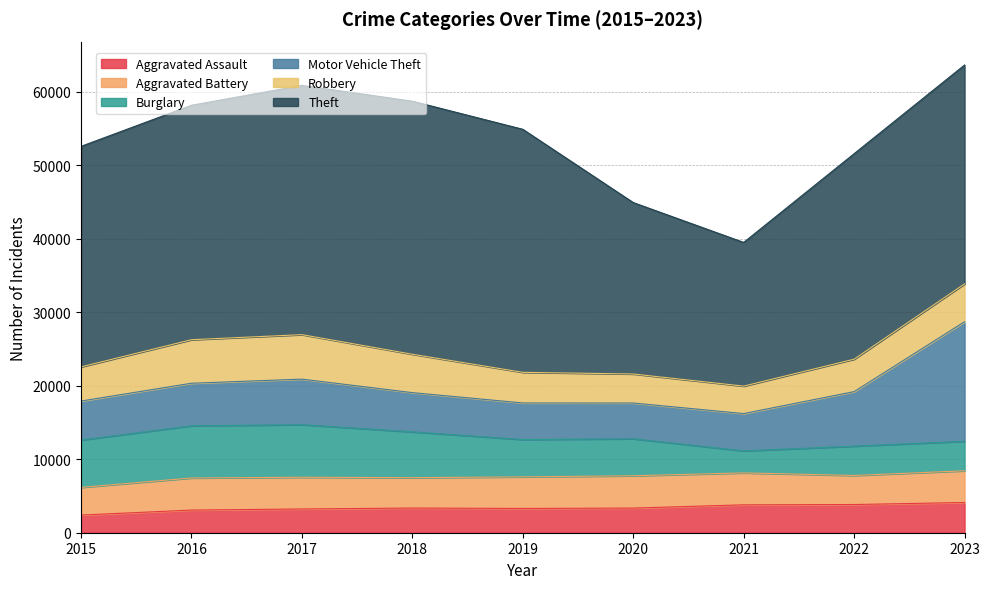

What is the difference between the maximum and second lowest values in the Motor Vehicle Theft series?

11299